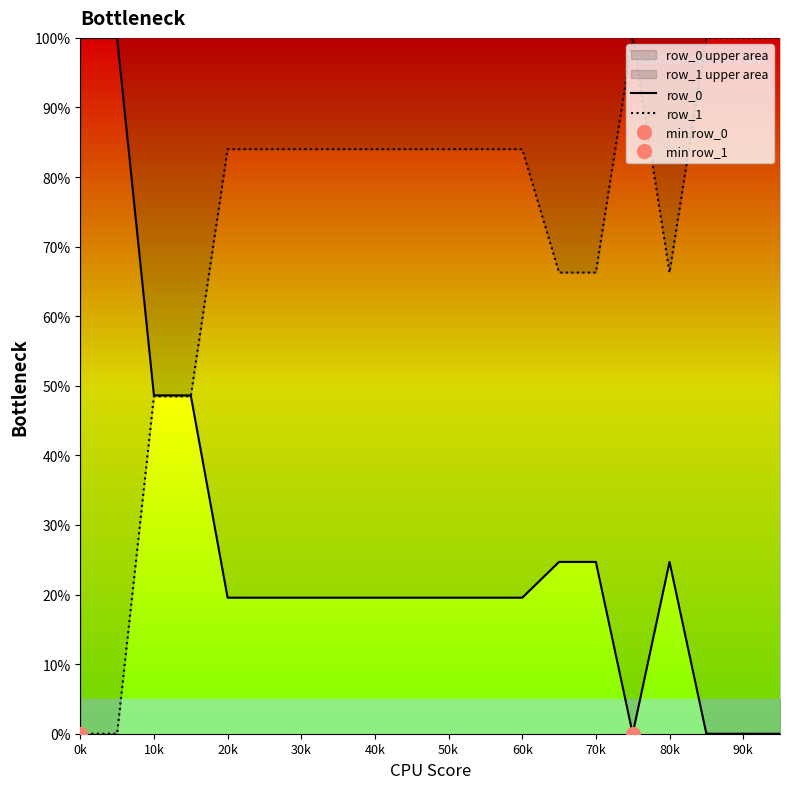

True or false: row_1 has a value of 168.8 at 90k.

False